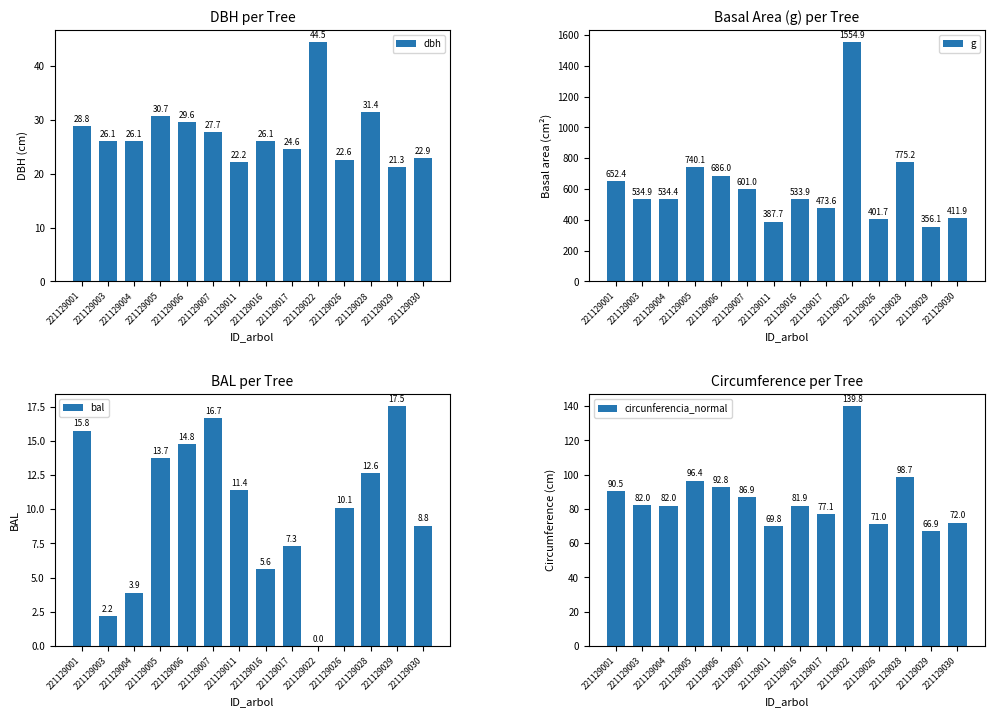

Between 221129003 and 221129004, which is larger?

221129003